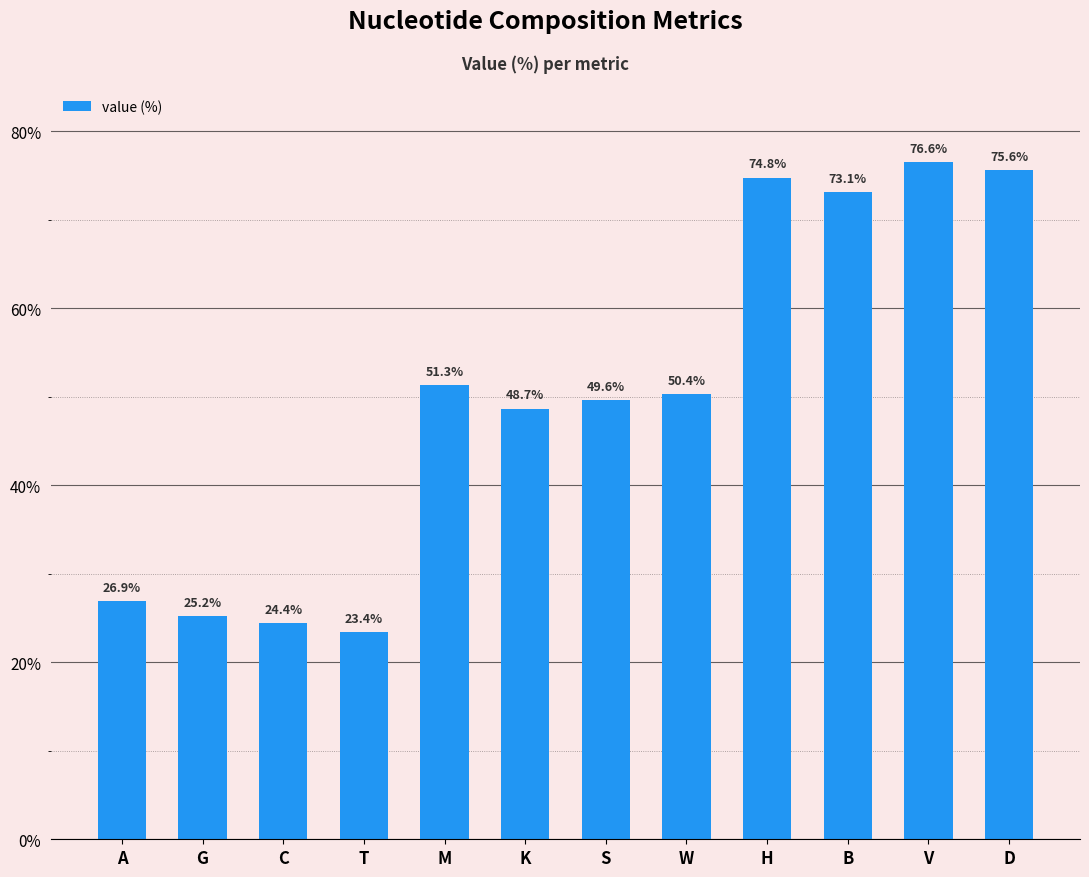

What is the label of the 5th bar from the left?

M